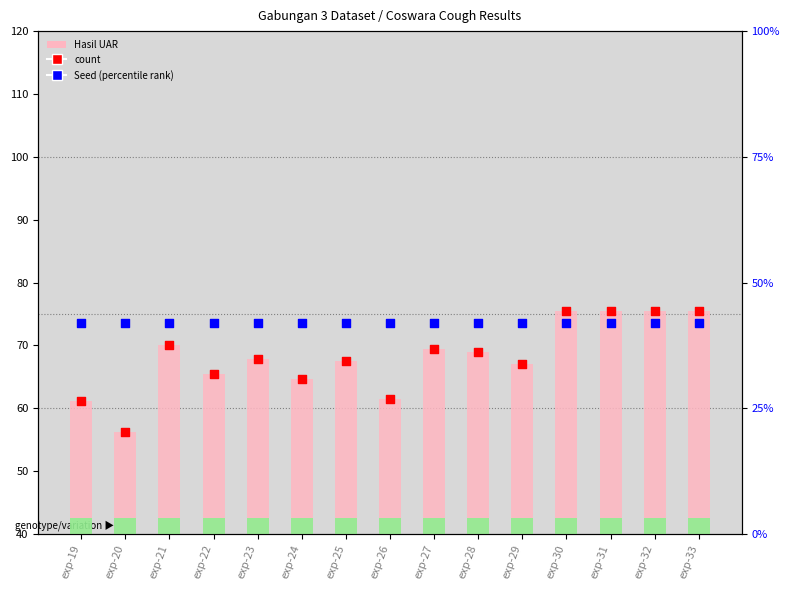

Which series has the largest Y range (max minus min)?

Hasil UAR